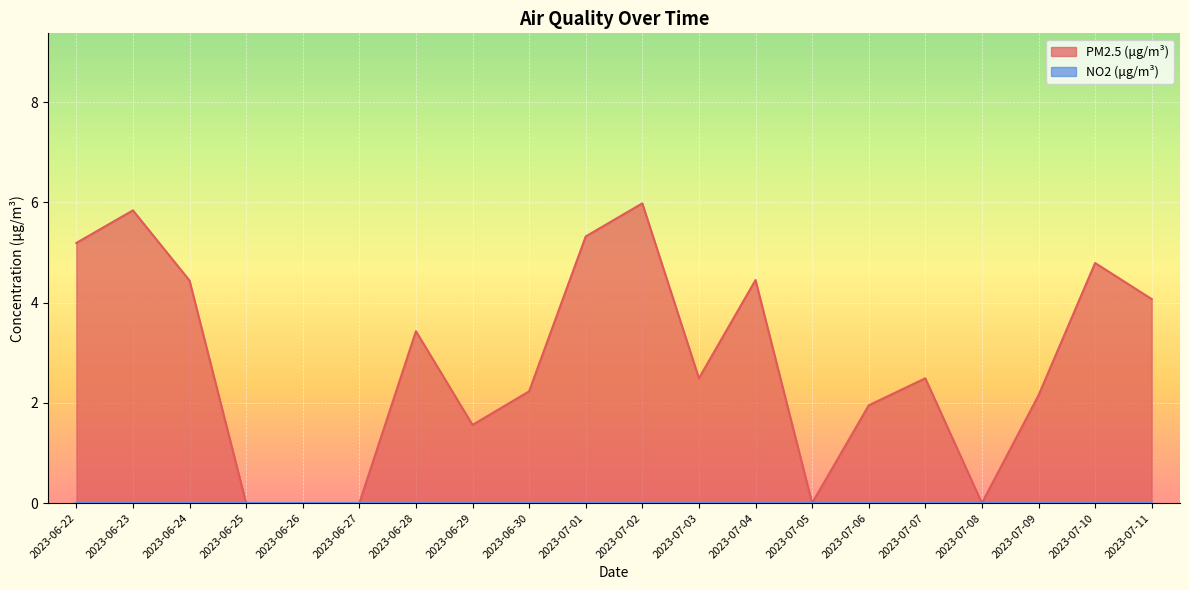

What is the greatest value displayed?

6.0